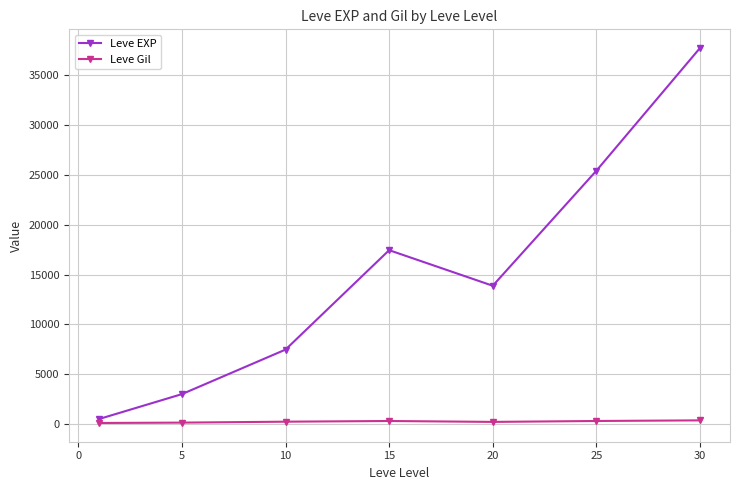

In Leve Gil, how many points are lower than both neighbors (excluding endpoints)?

1